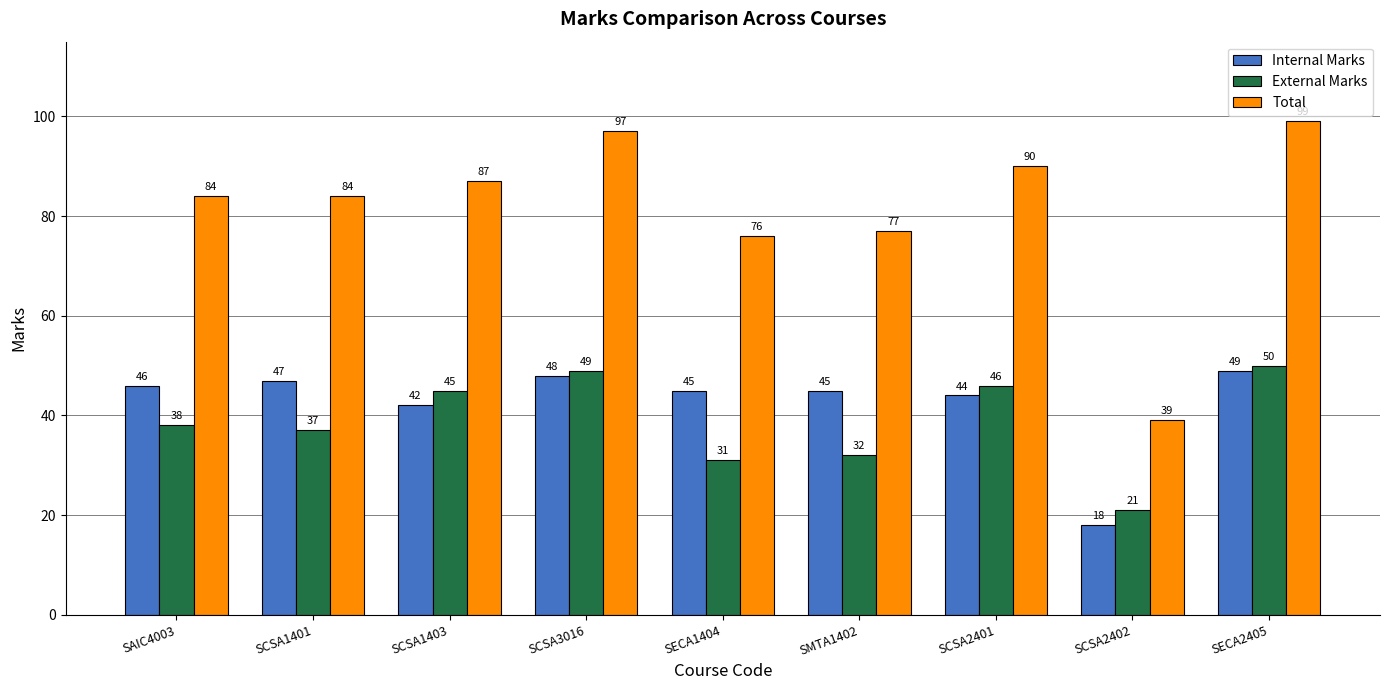

What is the difference between the highest and lowest values at SCSA2401?

46